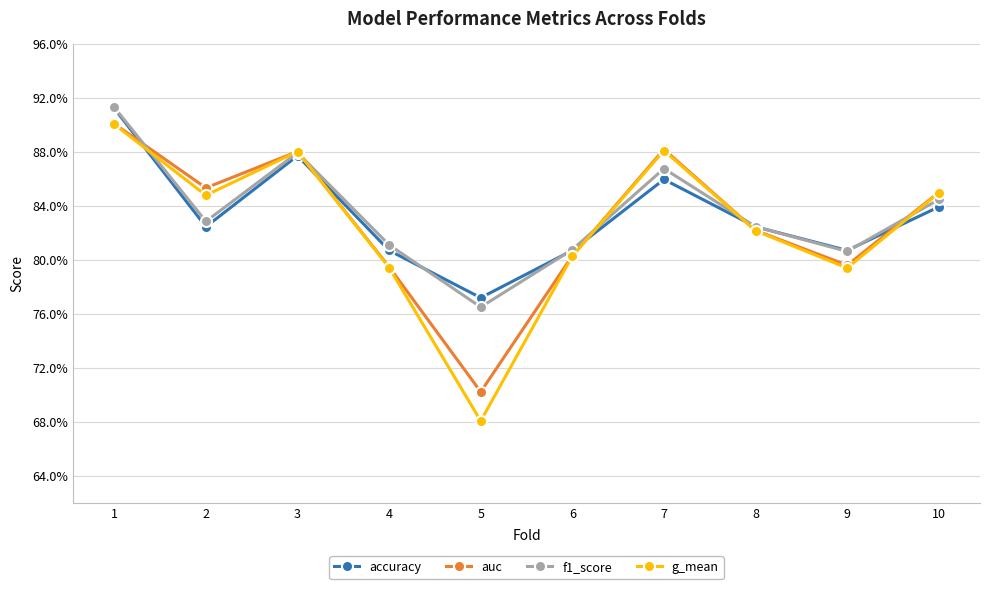

List the series in order of their overall mean, lowest first.

g_mean, auc, accuracy, f1_score